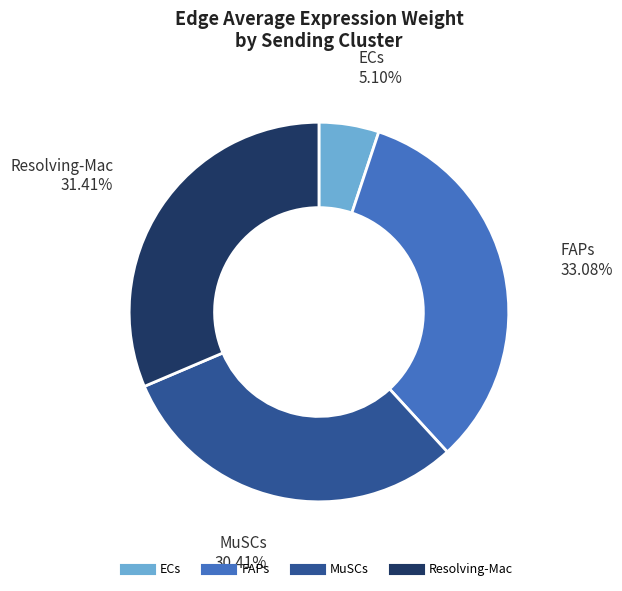

Between Resolving-Mac and FAPs, which is larger?

FAPs